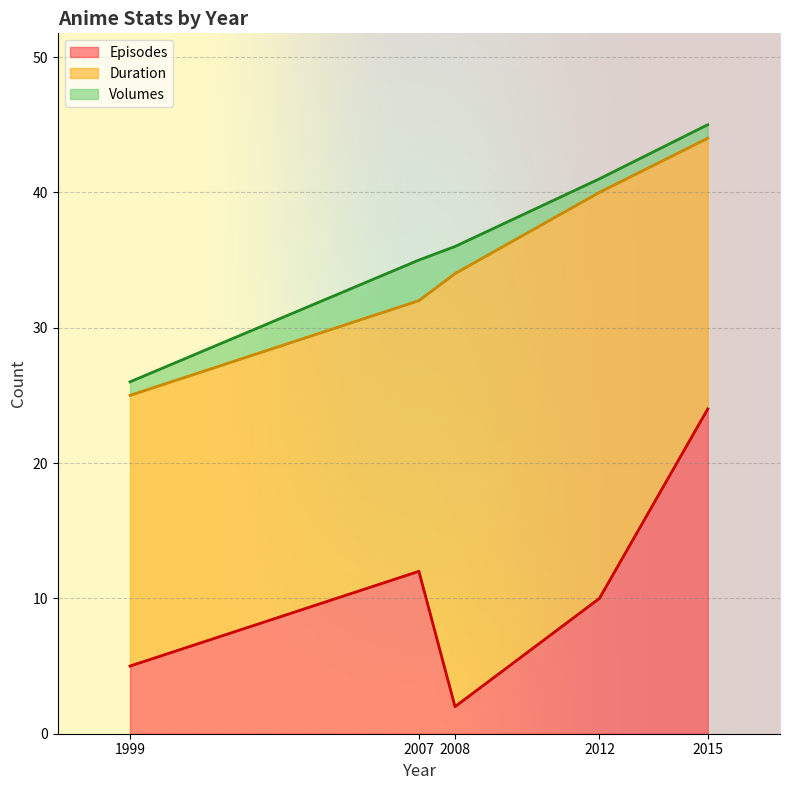

What are all the series names shown in the legend?

Episodes, Duration, Volumes